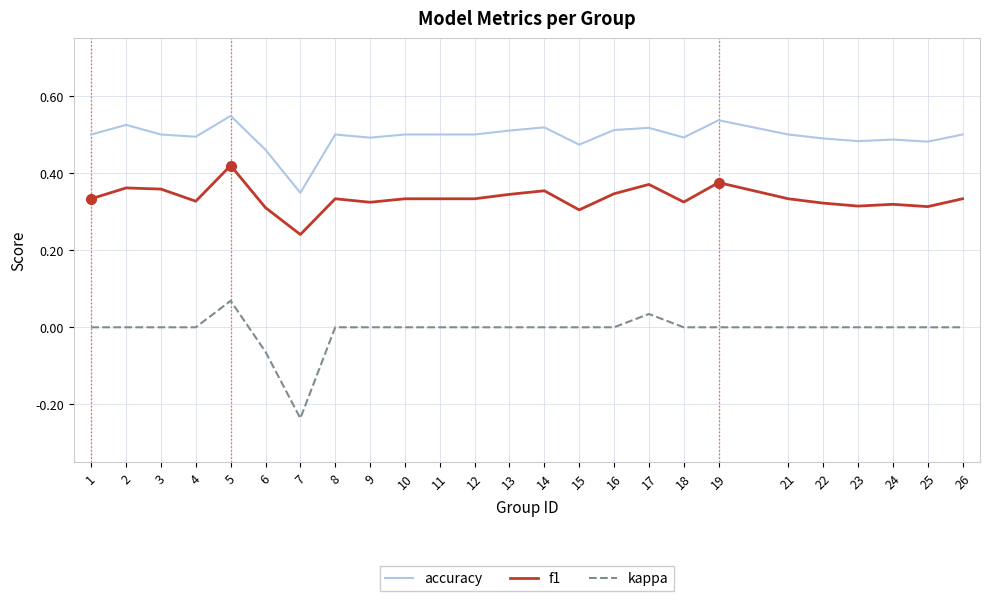

Which category has the lowest value in the accuracy series?

7